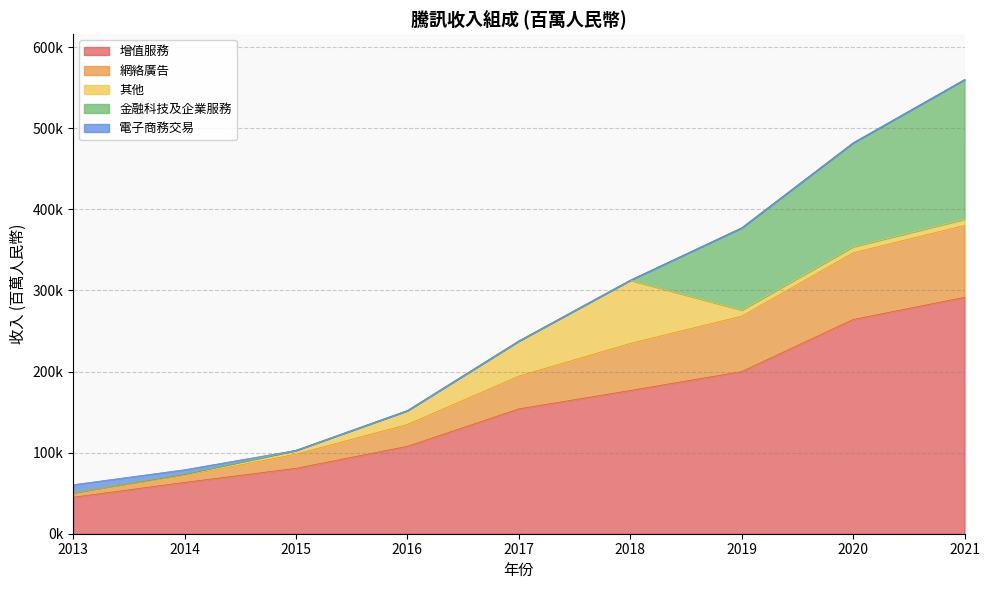

True or false: 增值服務 and 電子商務交易 cross at least once.

False